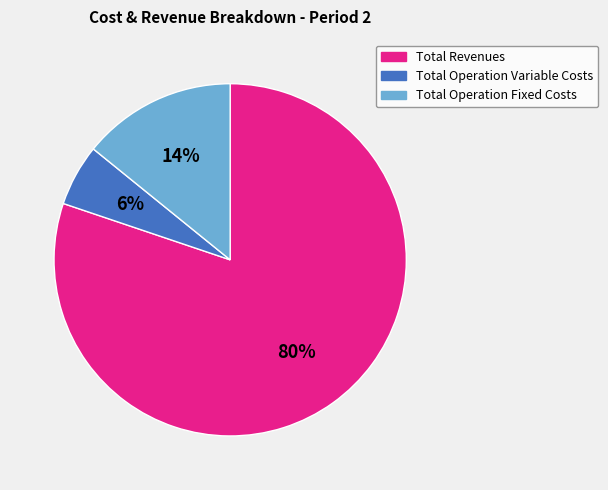

Count the number of slices in the pie.

3